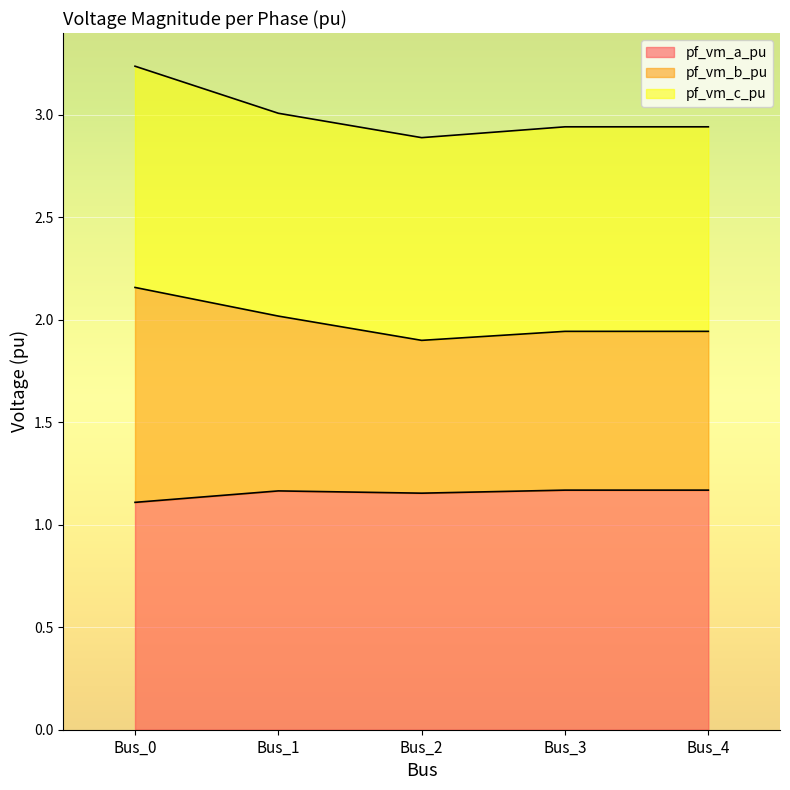

At which category is the sum across all series the highest?

Bus_0